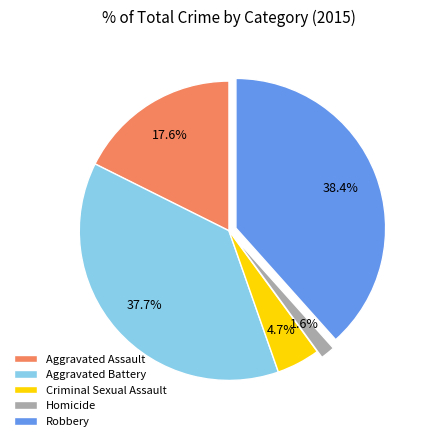

Which slice is the smallest?

Homicide